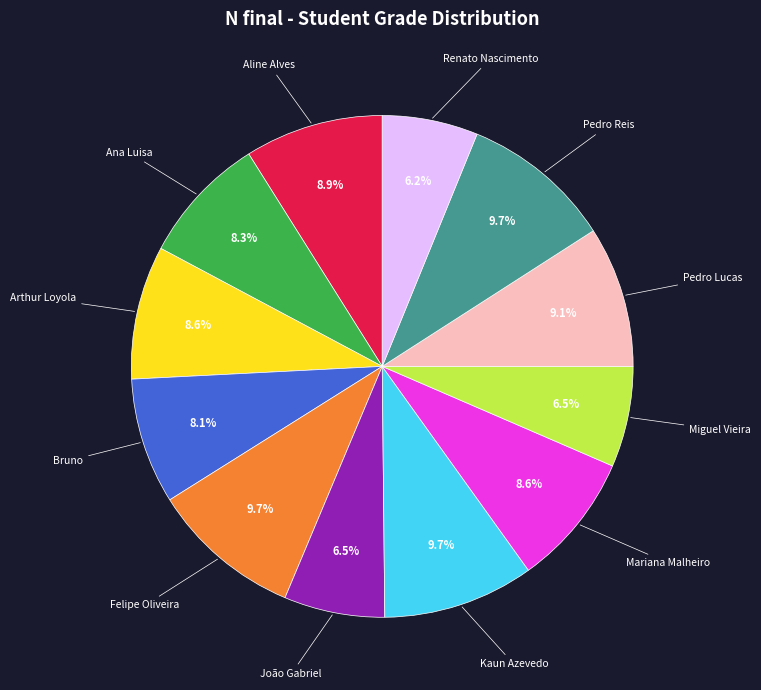

Is there any slice that represents more than half of the pie?

No